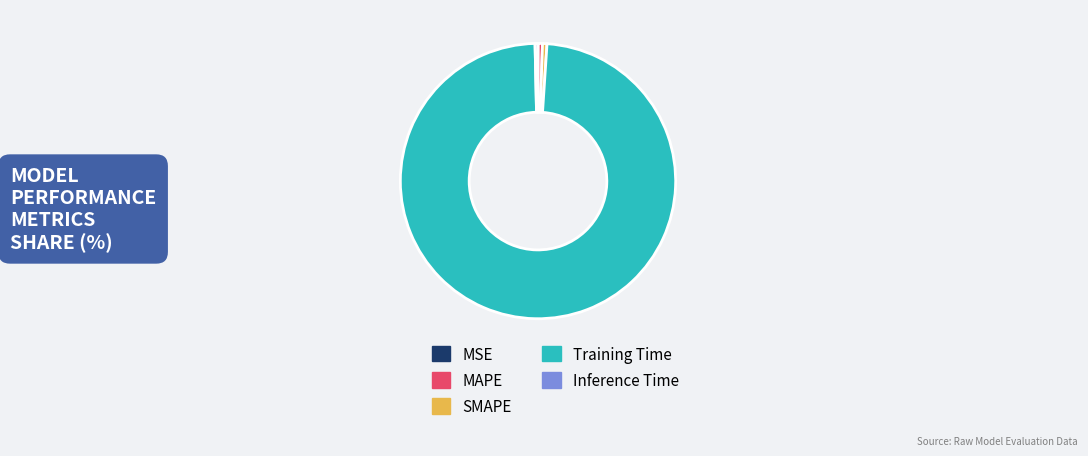

Combined, do Inference Time and Training Time account for over 50%?

Yes